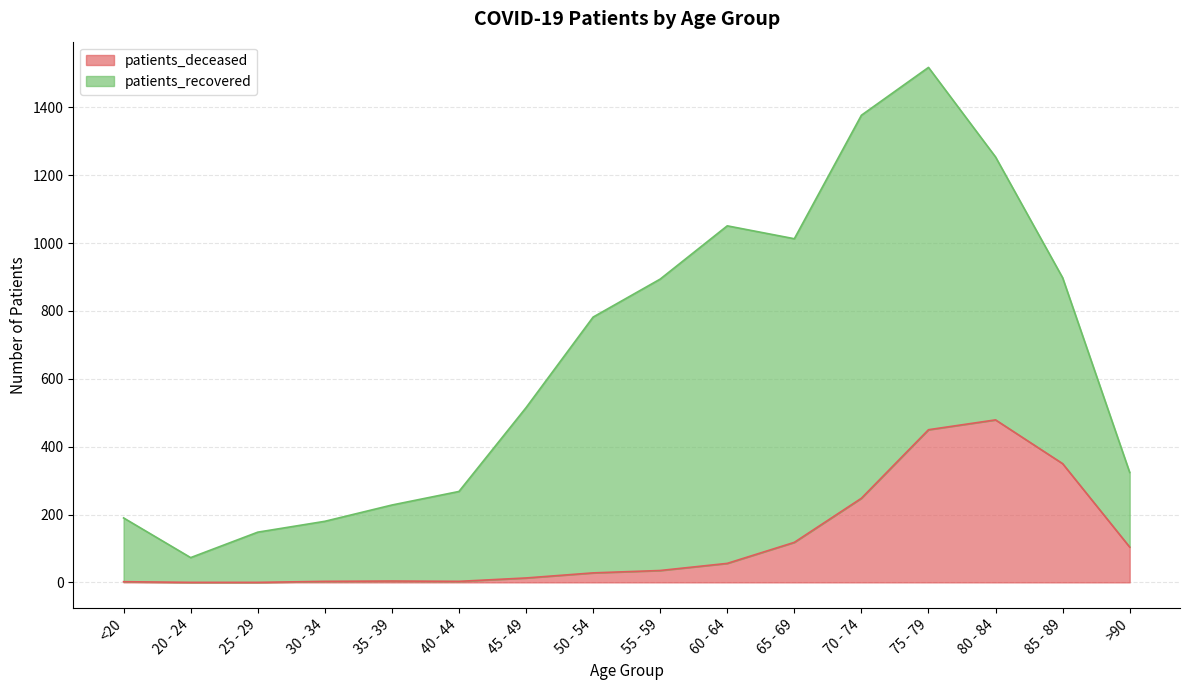

What is the highest value of the patients_deceased series?

479